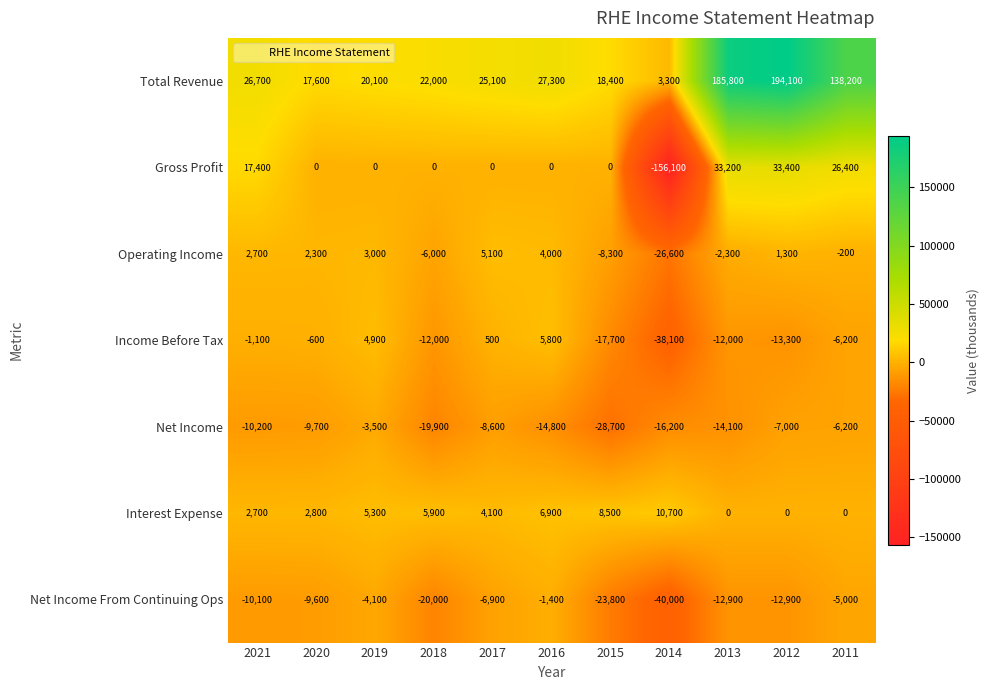

What is the difference between the maximum and minimum values in the Total Revenue series?

190800